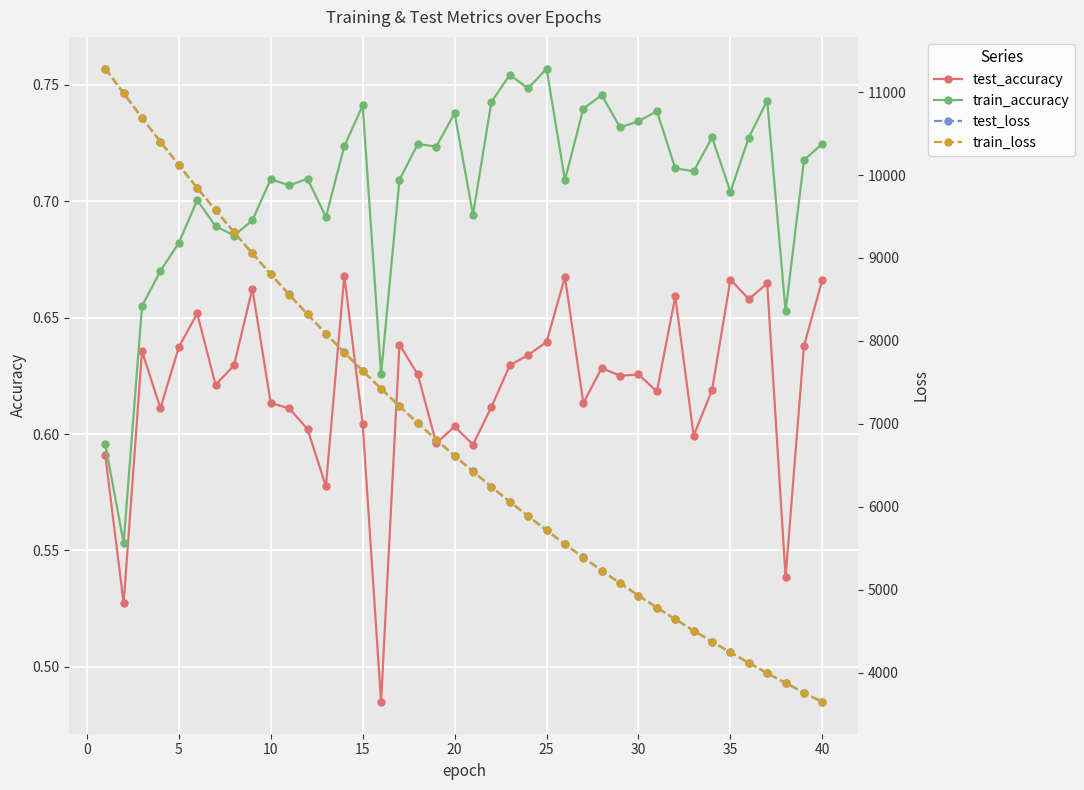

True or false: test_accuracy has more than 2 interior local peaks.

True